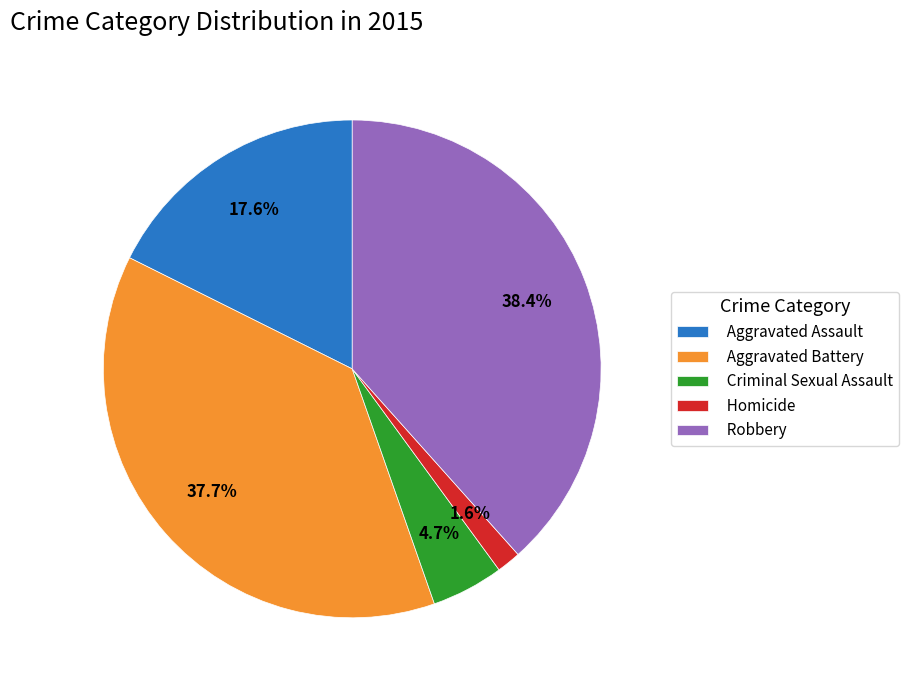

Is the sum of Aggravated Battery and Robbery greater than half?

Yes